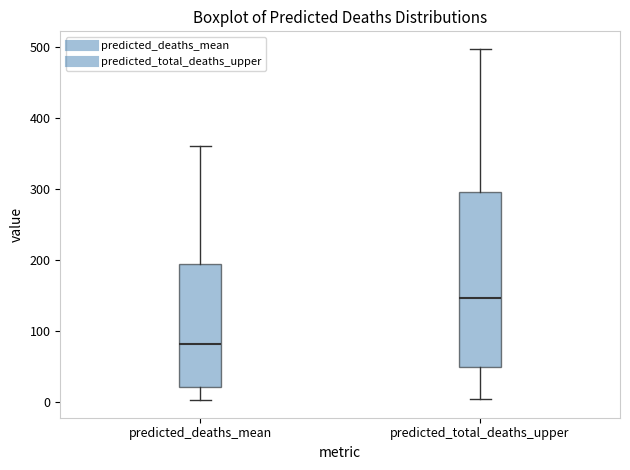

Which box's median line is the lowest?

predicted_deaths_mean